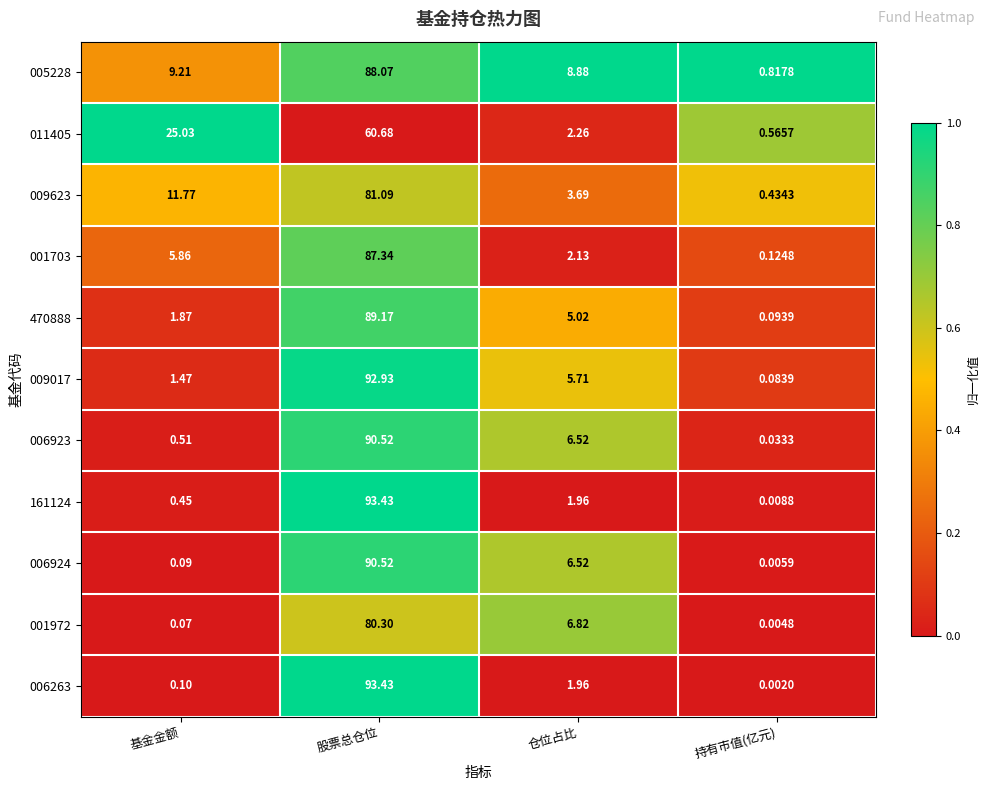

Is the value of 006263 at 基金金额 greater than the value of 470888 at 仓位占比?

No